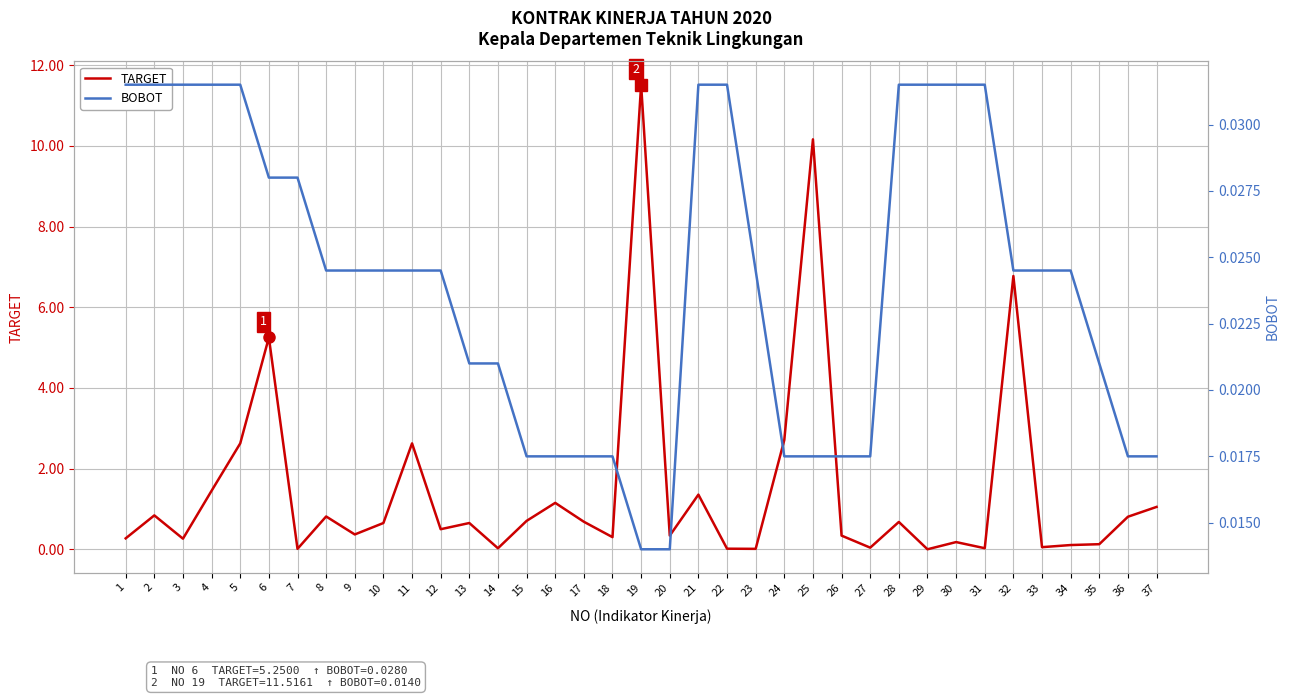

True or false: BOBOT has a value of 0.1 at 3.

False